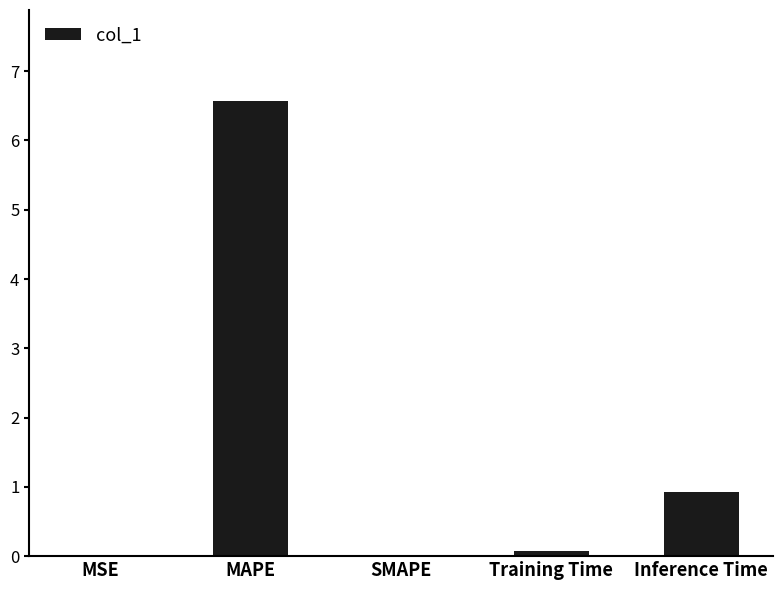

The value at SMAPE is 0.0. True or false?

True